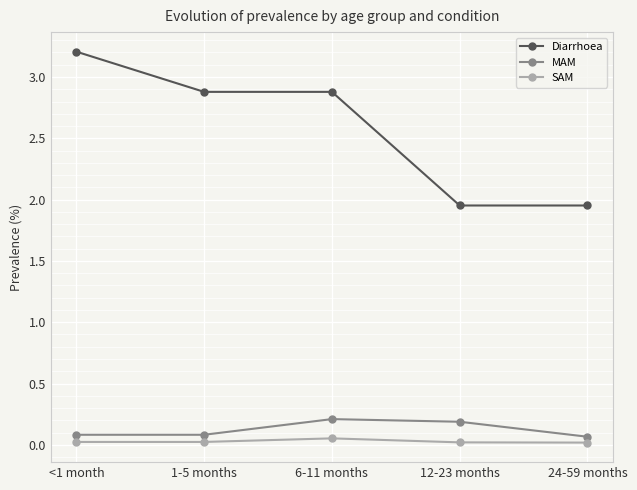

How many data points in Diarrhoea are less than 2?

2